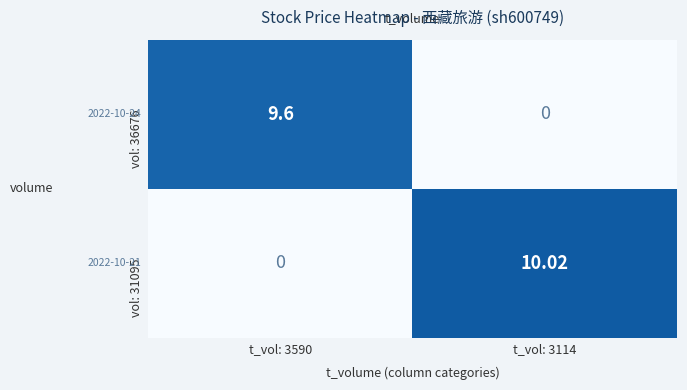

Between t_vol: 3590 and t_vol: 3114, which series saw the biggest shift?

vol: 31095